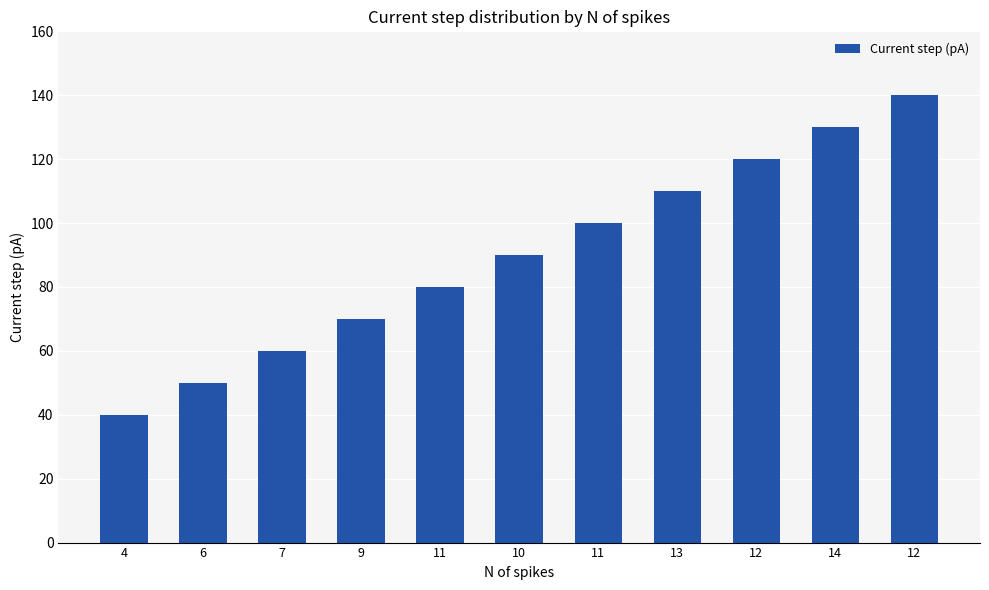

What is the label of the 4th bar from the left?

9